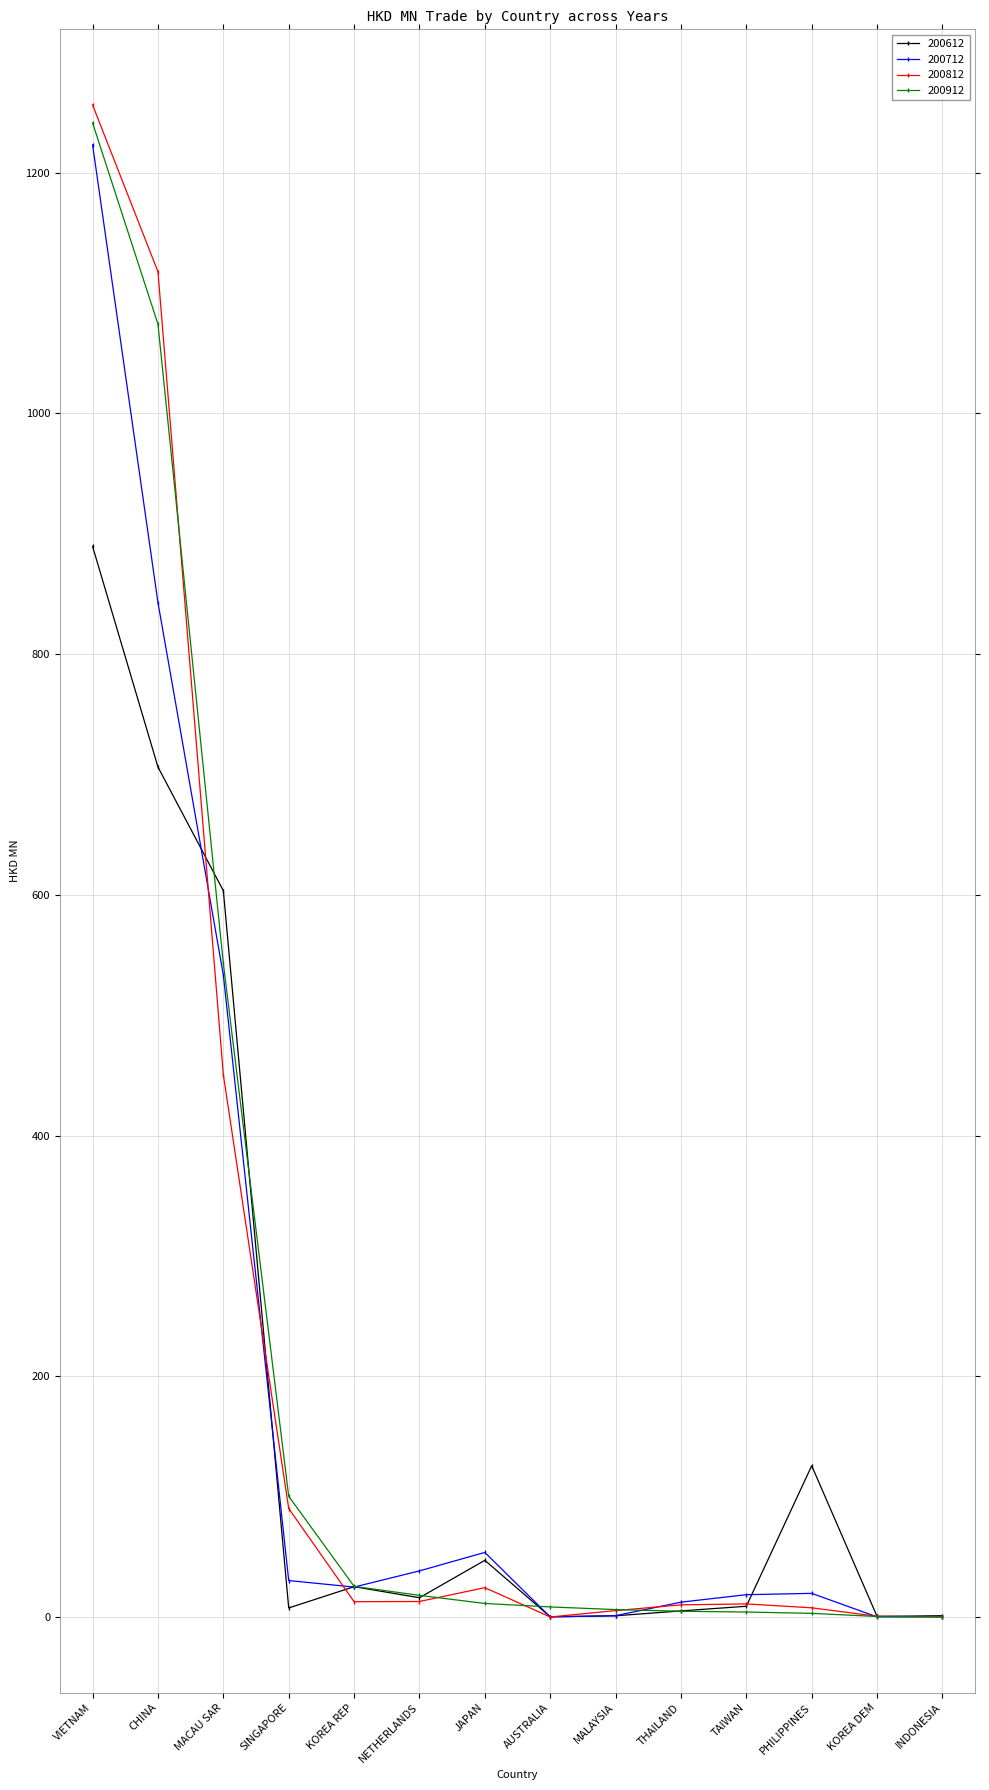

Does the chart display data point markers on the line(s)?

Yes